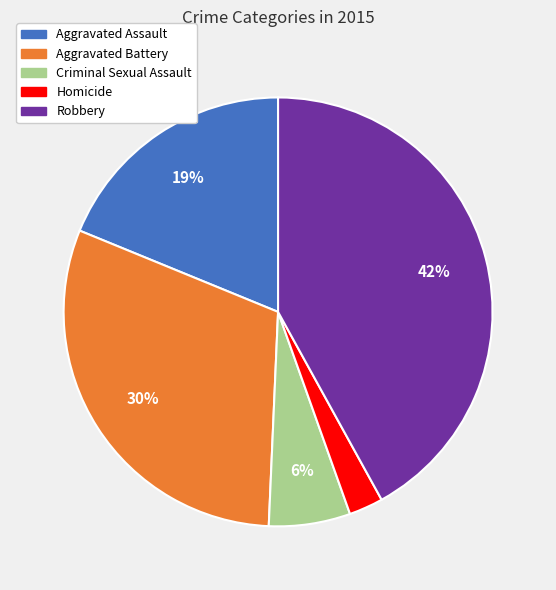

What percentage is the Aggravated Assault slice, to the nearest percent?

19%